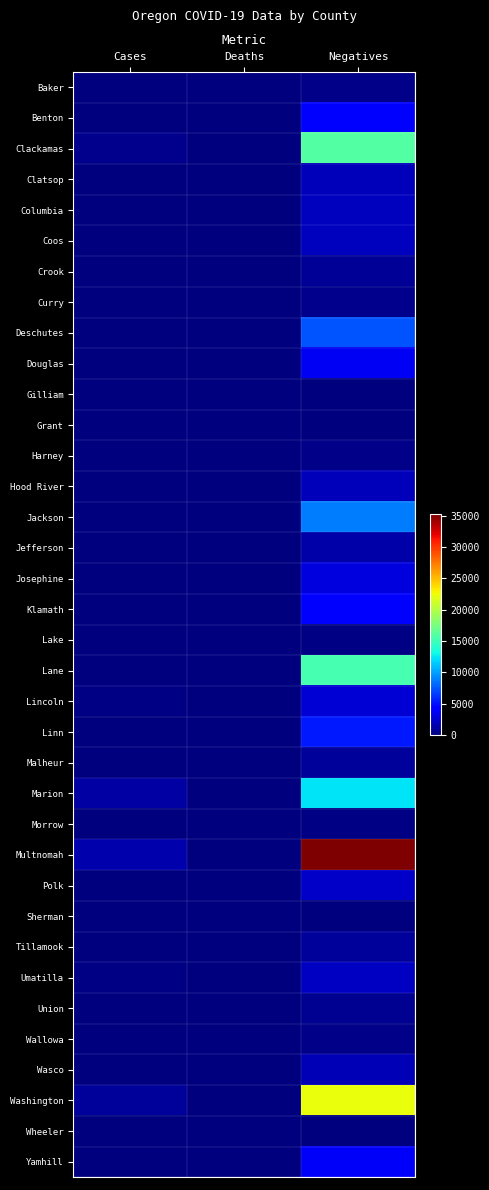

Reading left to right, what are all the values shown in this chart?

Baker: Cases=1	Deaths=0	Negatives=335
Benton: Cases=63	Deaths=5	Negatives=4496
Clackamas: Cases=472	Deaths=14	Negatives=15960
Clatsop: Cases=46	Deaths=0	Negatives=1902
Columbia: Cases=21	Deaths=0	Negatives=1981
Coos: Cases=32	Deaths=0	Negatives=1965
Crook: Cases=8	Deaths=0	Negatives=740
Curry: Cases=7	Deaths=0	Negatives=455
Deschutes: Cases=137	Deaths=0	Negatives=7350
Douglas: Cases=29	Deaths=0	Negatives=3666
Gilliam: Cases=0	Deaths=0	Negatives=75
Grant: Cases=1	Deaths=0	Negatives=124
Harney: Cases=1	Deaths=0	Negatives=319
Hood River: Cases=81	Deaths=0	Negatives=1878
Jackson: Cases=81	Deaths=0	Negatives=8767
Jefferson: Cases=67	Deaths=0	Negatives=1372
Josephine: Cases=23	Deaths=1	Negatives=2998
Klamath: Cases=48	Deaths=0	Negatives=3990
Lake: Cases=4	Deaths=0	Negatives=186
Lane: Cases=88	Deaths=3	Negatives=15410
Lincoln: Cases=198	Deaths=0	Negatives=2717
Linn: Cases=125	Deaths=9	Negatives=5303
Malheur: Cases=34	Deaths=1	Negatives=898
Marion: Cases=1155	Deaths=30	Negatives=12291
Morrow: Cases=14	Deaths=0	Negatives=232
Multnomah: Cases=1487	Deaths=67	Negatives=35253
Polk: Cases=124	Deaths=12	Negatives=2237
Sherman: Cases=1	Deaths=0	Negatives=119
Tillamook: Cases=6	Deaths=0	Negatives=915
Umatilla: Cases=170	Deaths=4	Negatives=2154
Union: Cases=14	Deaths=0	Negatives=628
Wallowa: Cases=4	Deaths=0	Negatives=299
Wasco: Cases=39	Deaths=1	Negatives=1703
Washington: Cases=863	Deaths=19	Negatives=22323
Wheeler: Cases=0	Deaths=0	Negatives=102
Yamhill: Cases=91	Deaths=8	Negatives=3801